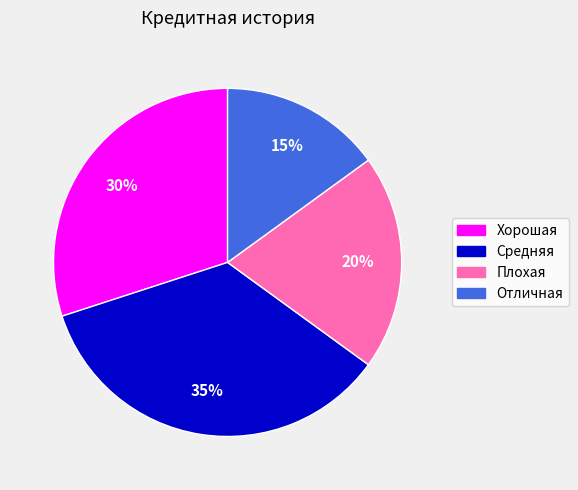

To the nearest percent, what percentage of the pie is Хорошая?

30%